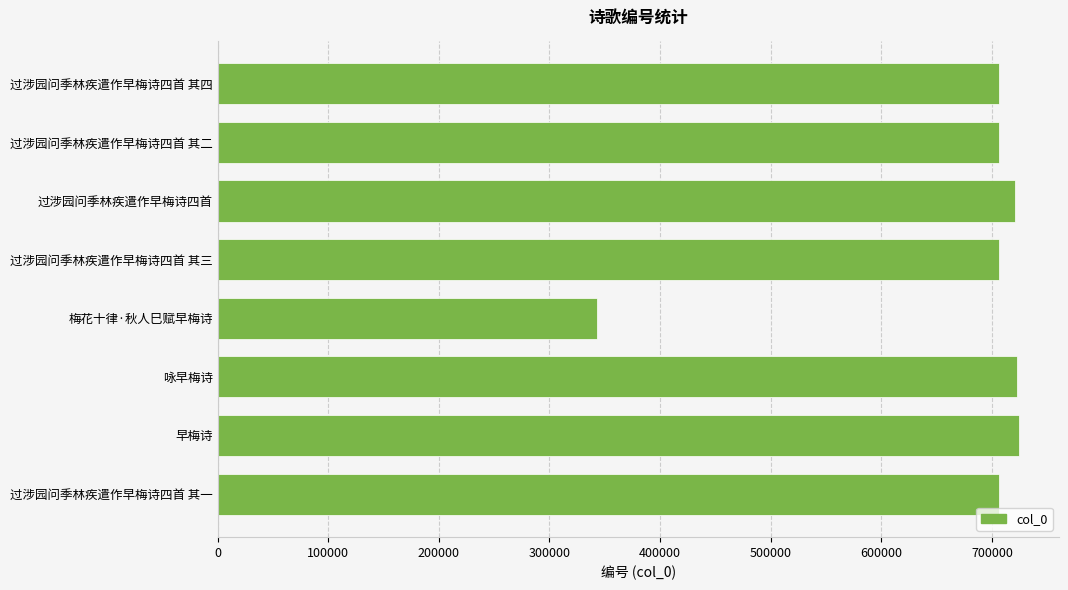

What is the minimum value shown in the chart?

343108